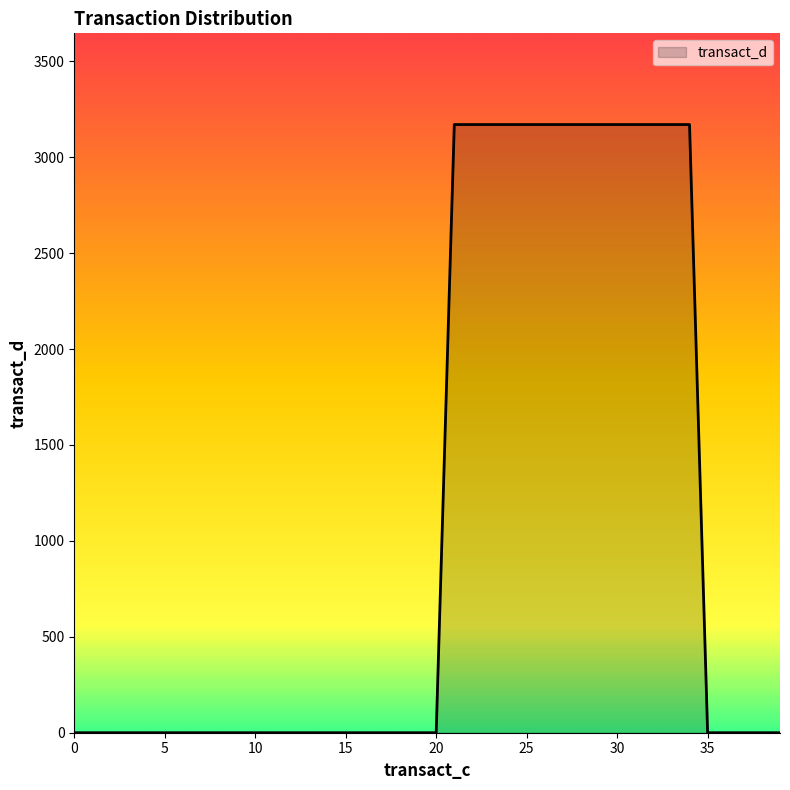

How many values exceed 0?

14